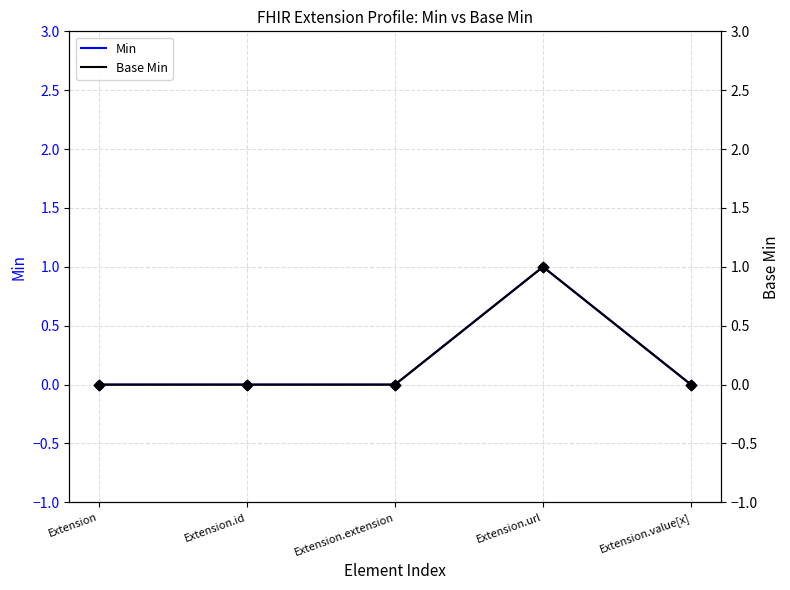

Which series contains the lowest Y value?

Min